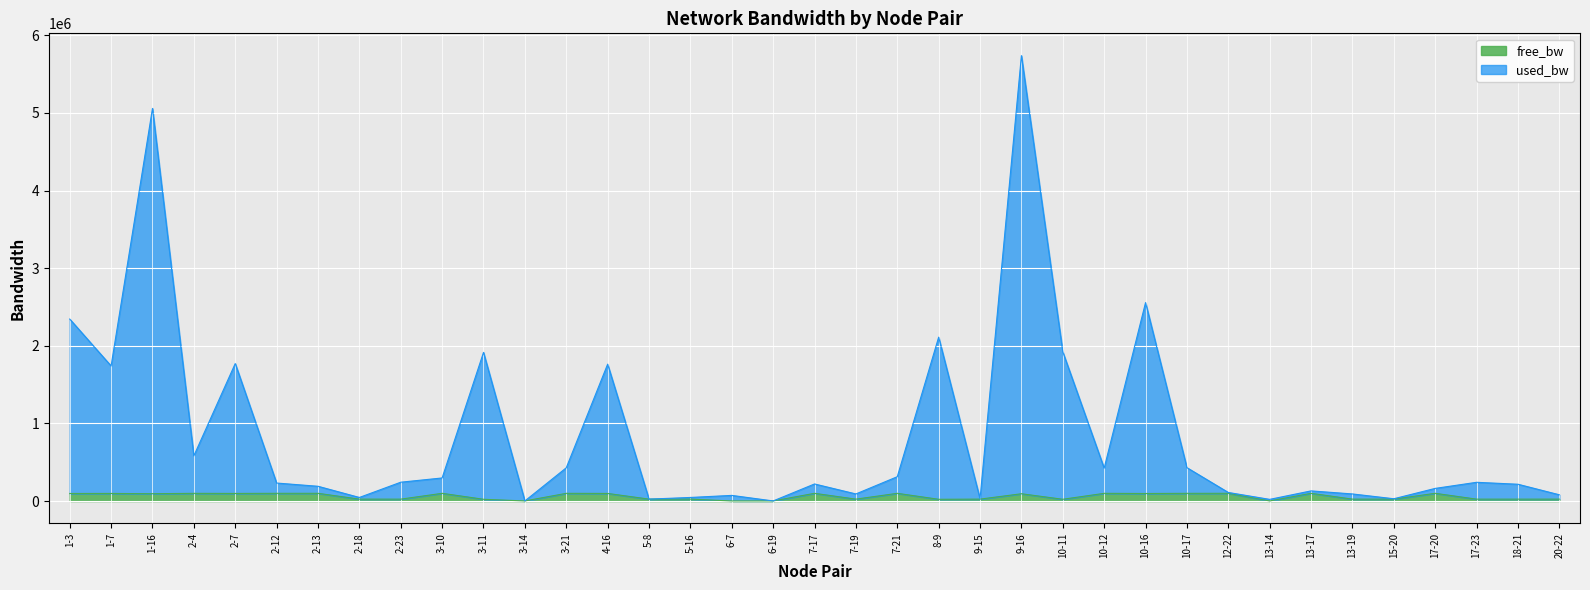

True or false: free_bw has a value of 11452.4 at 8-9.

False